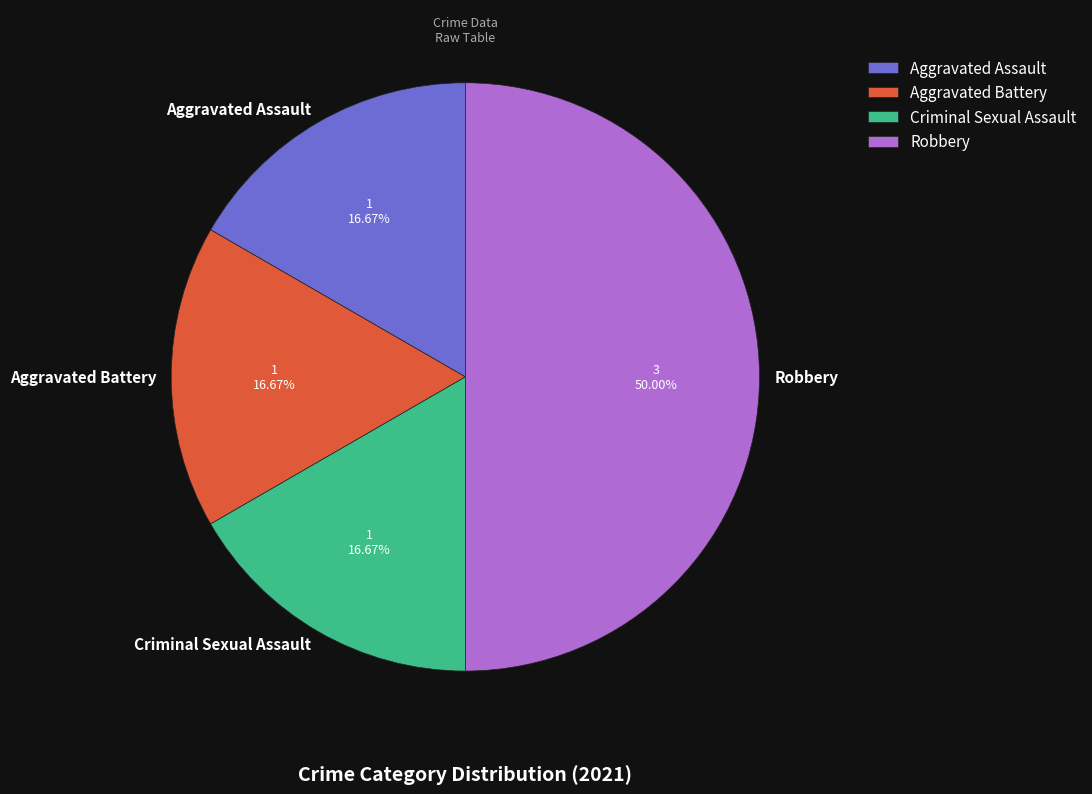

Does Criminal Sexual Assault account for over 50% of the chart?

No